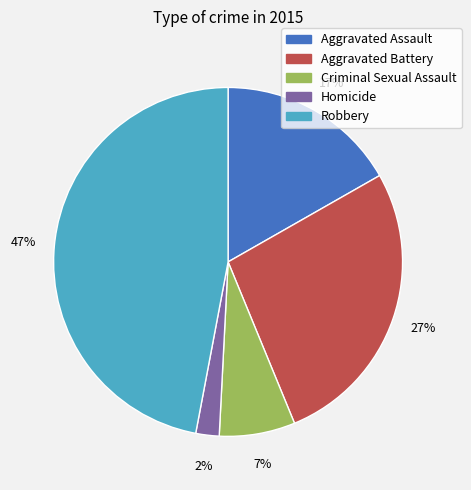

What is the smallest slice in the pie chart?

Homicide